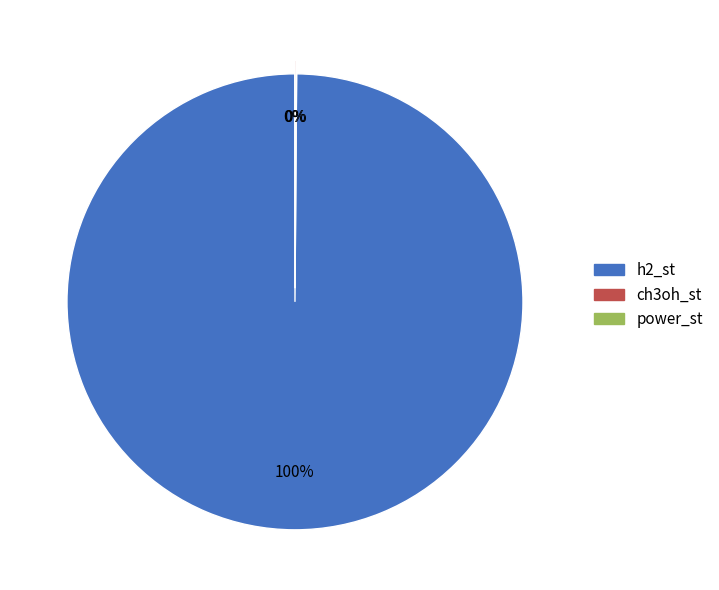

Which slice is the largest?

h2_st